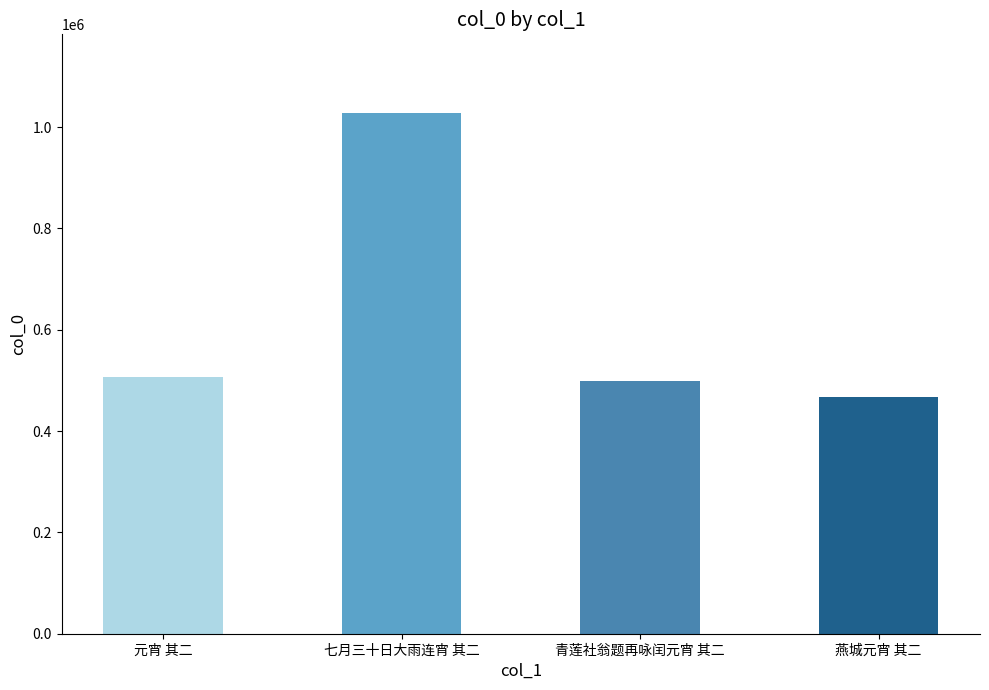

Is it true that the value at 青莲社翁题再咏闰元宵 其二 is 805357?

False